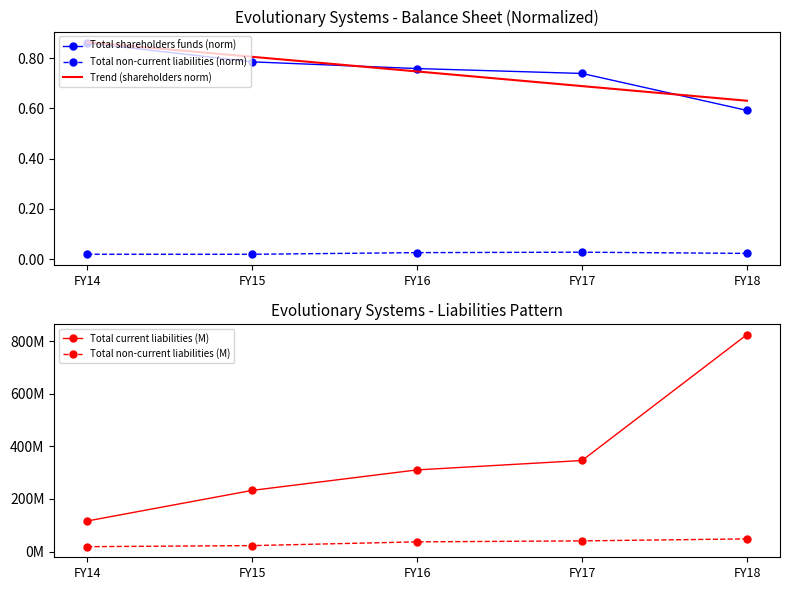

What are all the series names shown in the legend?

Total shareholders funds (norm), Total non-current liabilities (norm), Trend (shareholders norm), Total current liabilities (M), Total non-current liabilities (M)